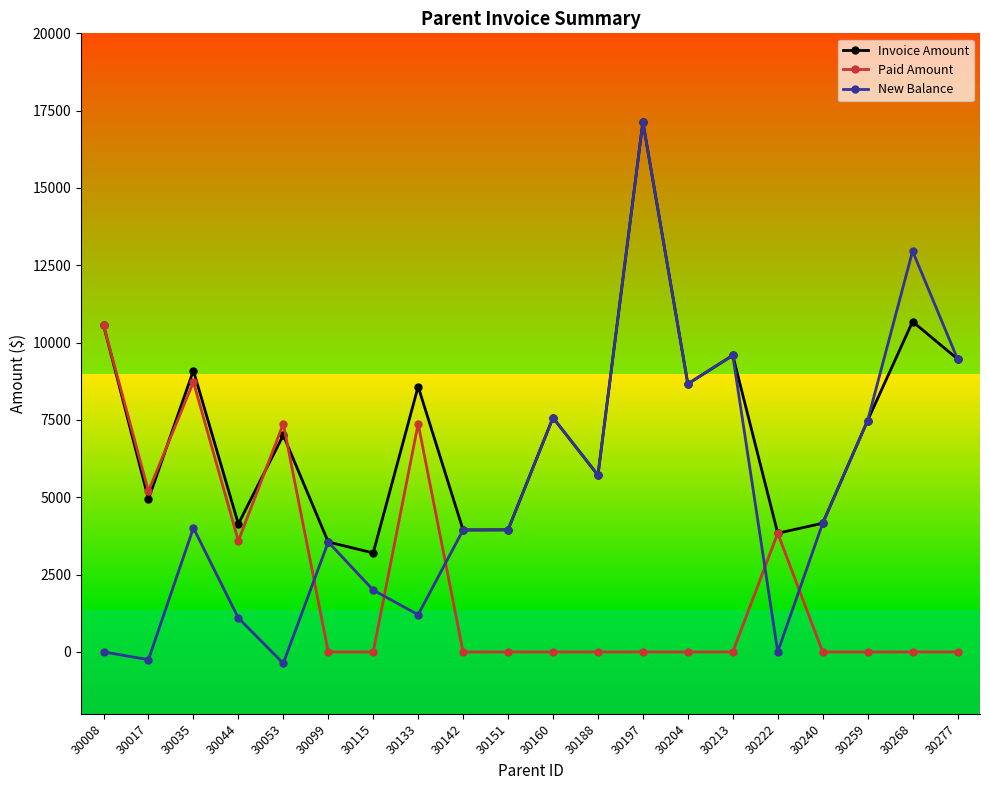

How many times do New Balance and Paid Amount cross each other?

5